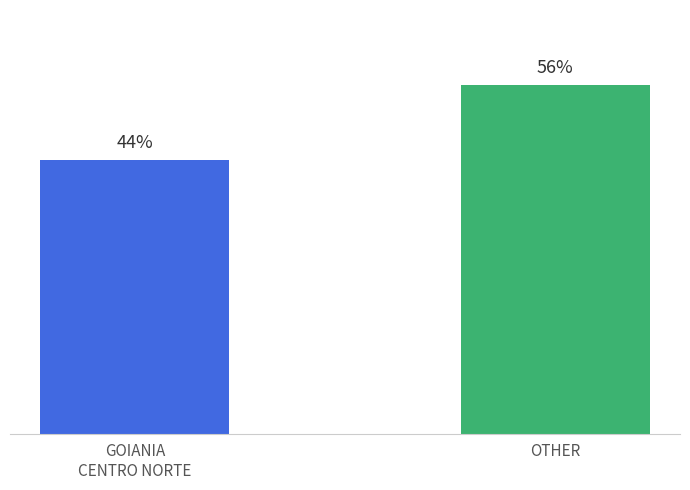

List the labels in order of value, smallest first.

GOIANIA
CENTRO NORTE, OTHER